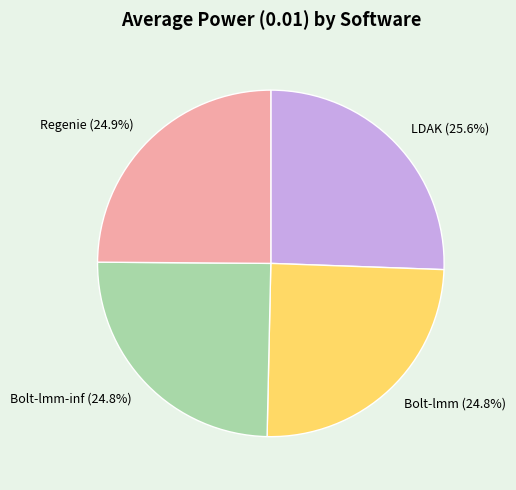

How many segments does this pie chart have?

4